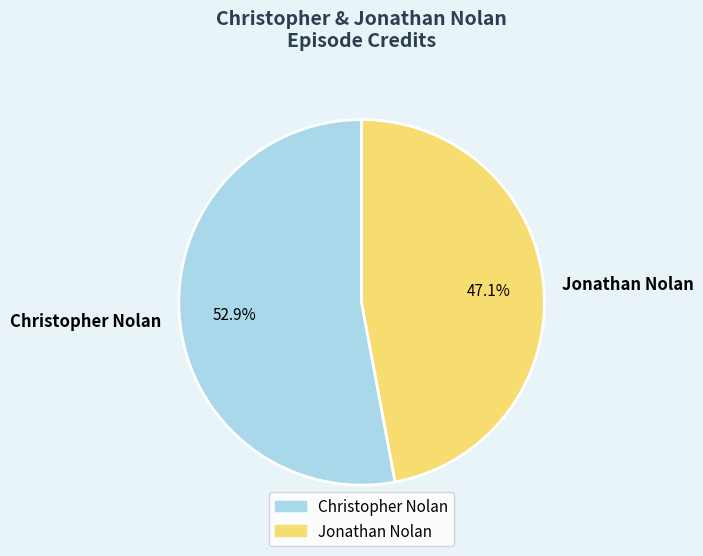

Combined, do Jonathan Nolan and Christopher Nolan account for over 50%?

Yes